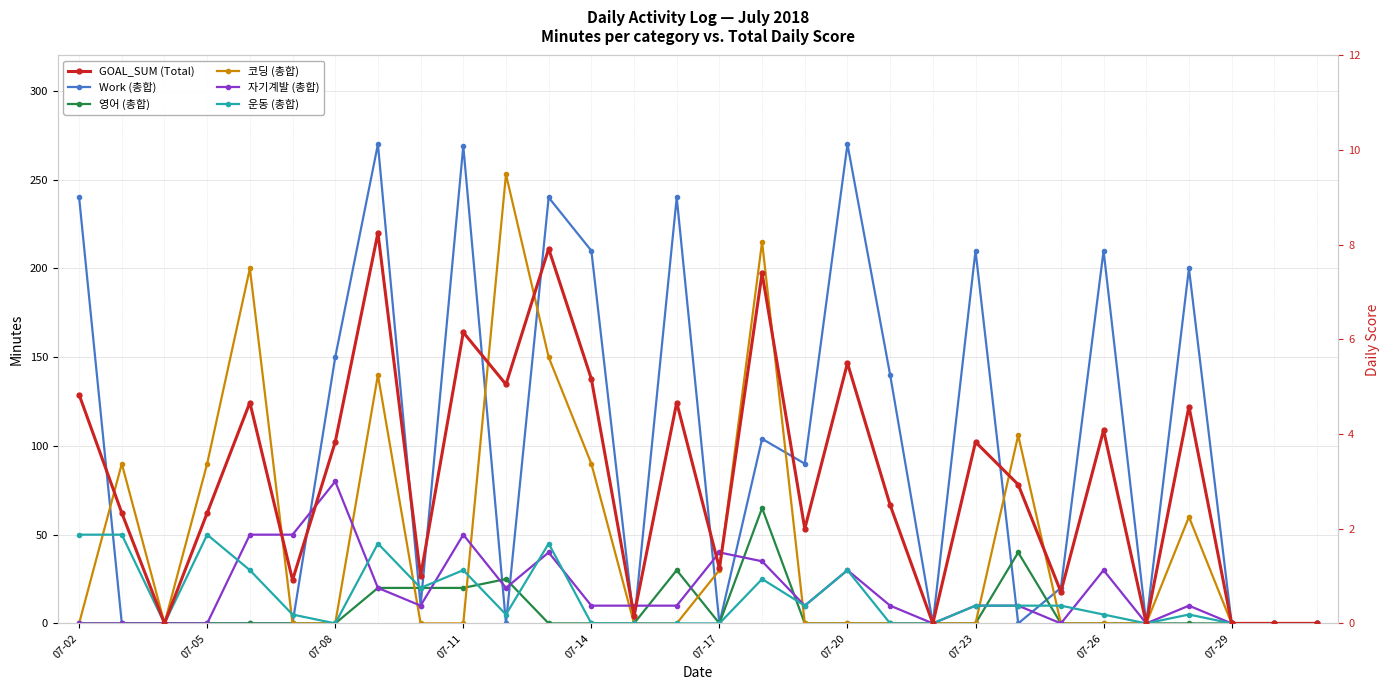

In 운동 (총합), how many points are lower than both neighbors (excluding endpoints)?

6